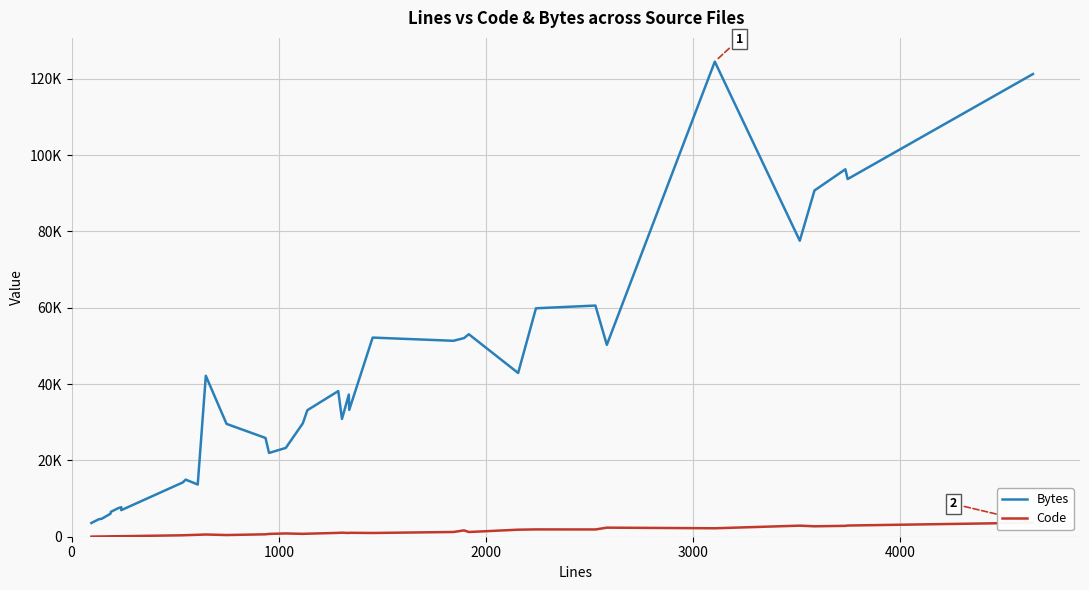

At how many categories does at least one series exceed 113380?

2